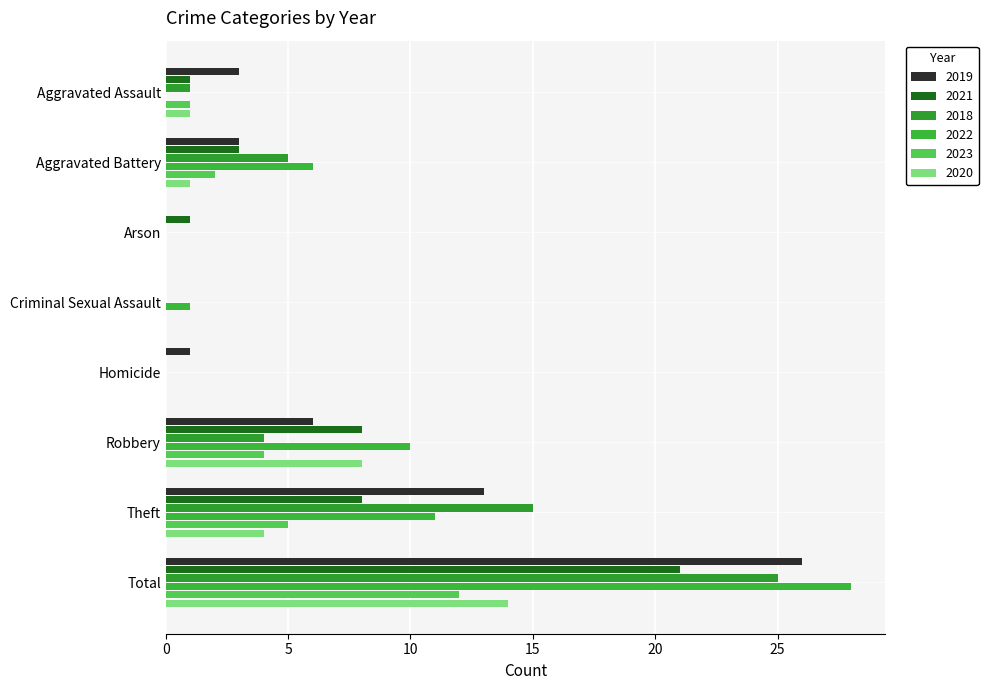

How many distinct data groups are displayed?

6